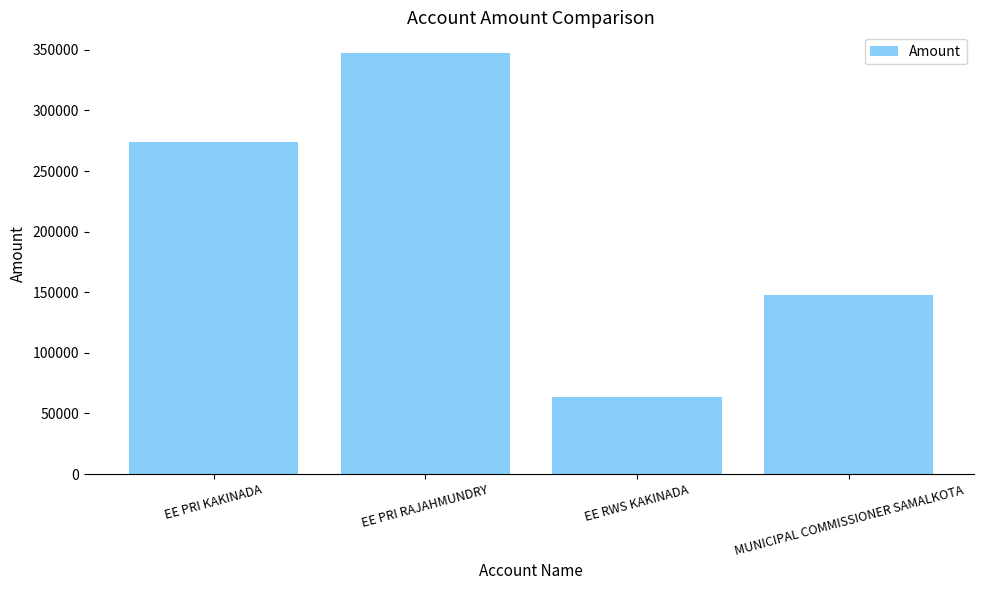

Reading right to left, transcribe all the data shown in this chart.

147750	63939	347082	274030